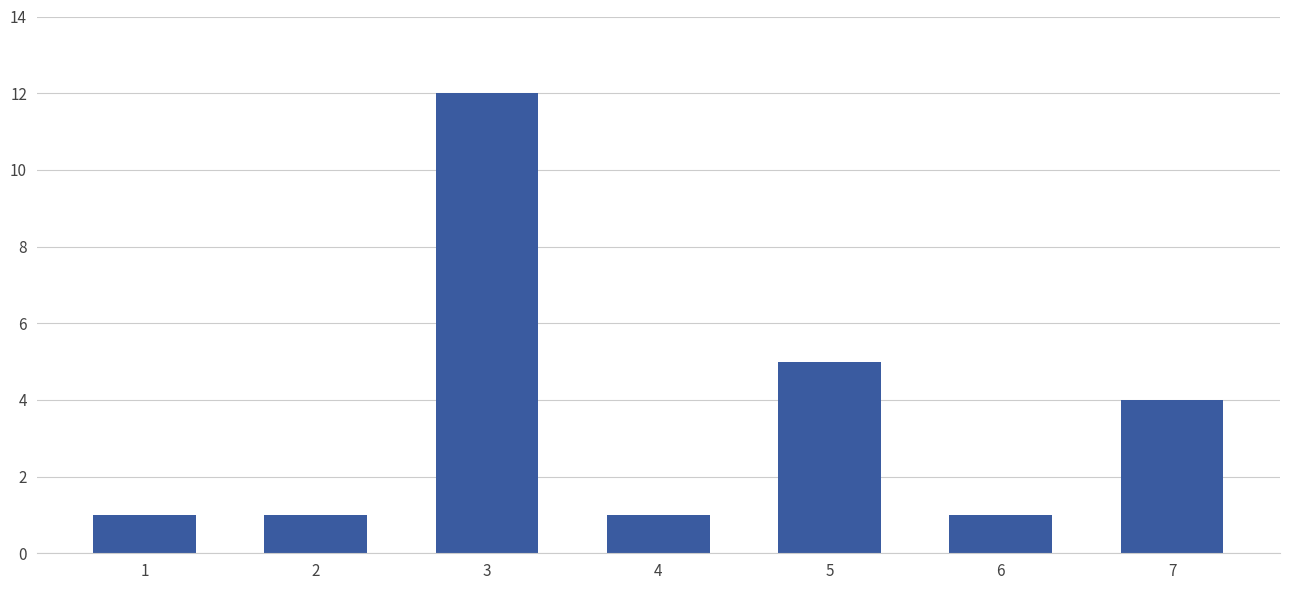

What is the average value?

4